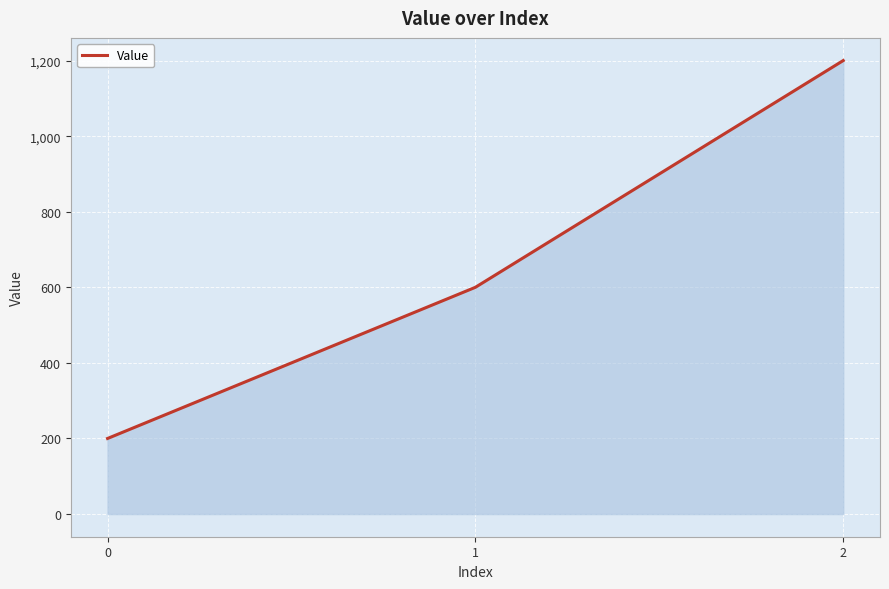

What value does the data have at 0, to the nearest 50?

200